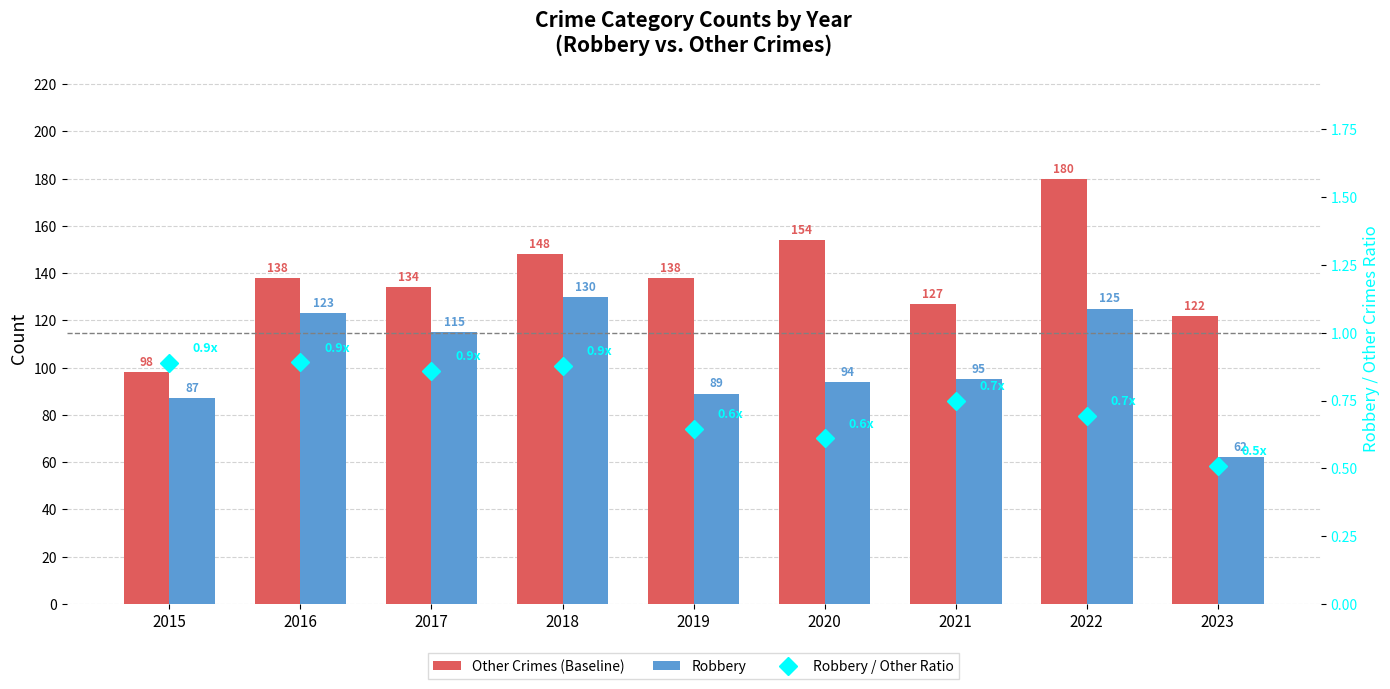

What is the maximum value shown in the chart?

180.0